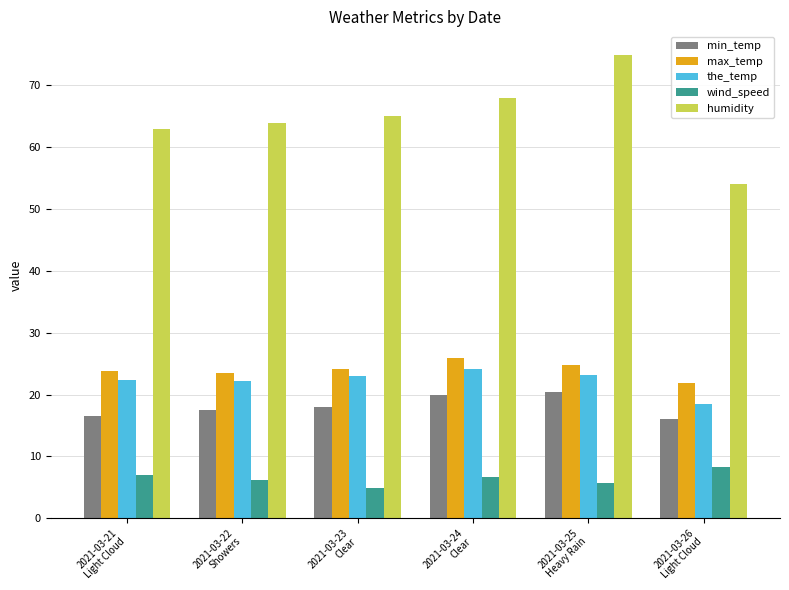

What is the difference between the the_temp values at 2021-03-23
Clear and 2021-03-21
Light Cloud?

0.7